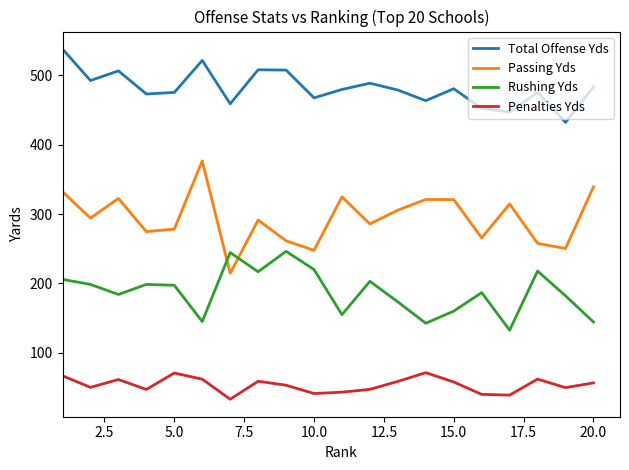

True or false: Passing Yds and Penalties Yds intersect in this chart.

False